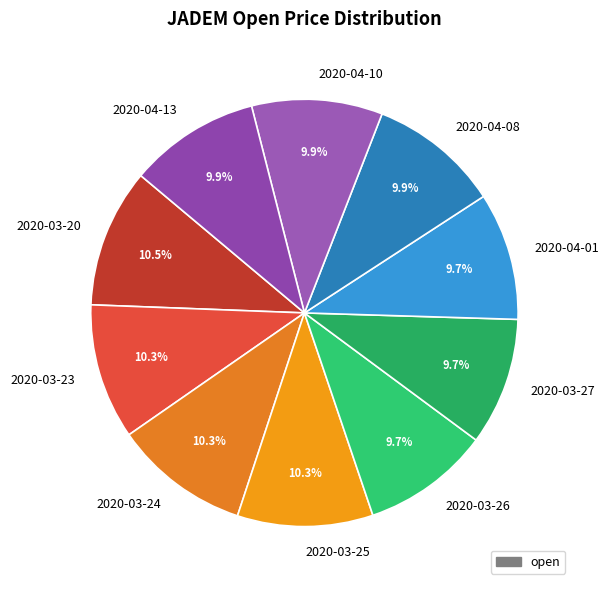

Is the sum of 2020-03-24 and 2020-04-01 greater than half?

No